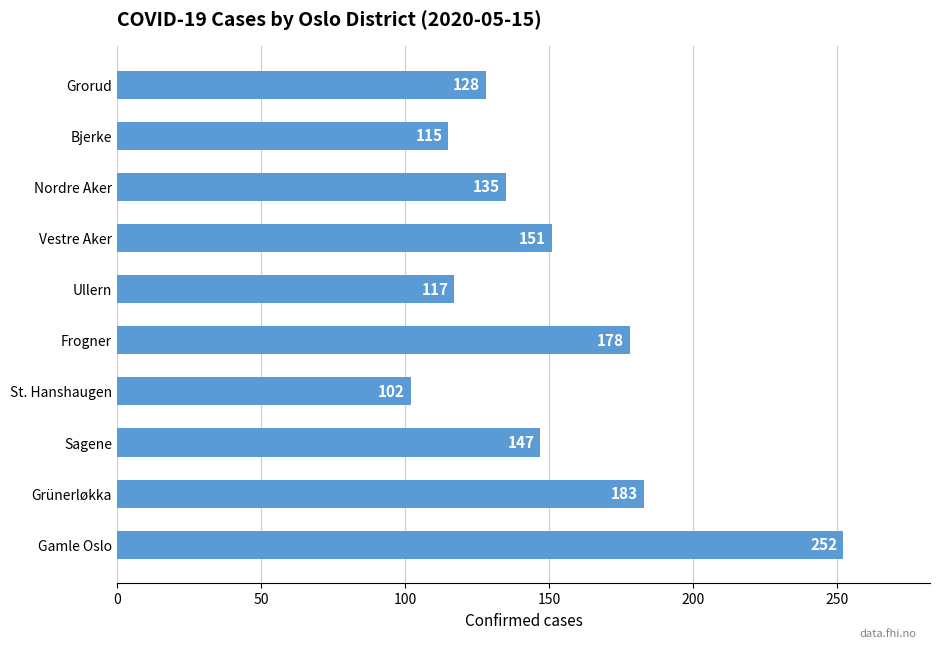

True or false: the data shows 200 at Nordre Aker.

False